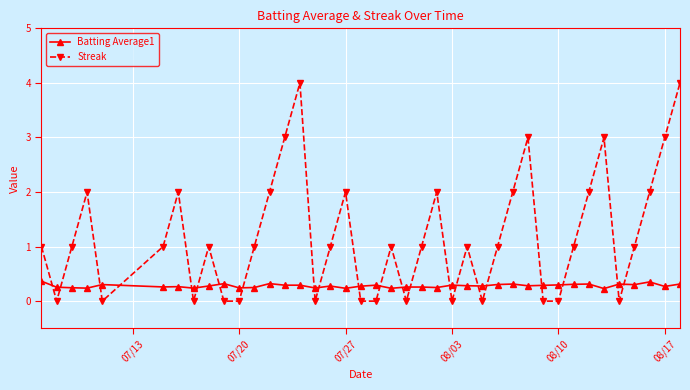

True or false: Batting Average1 and Streak cross at least once.

True